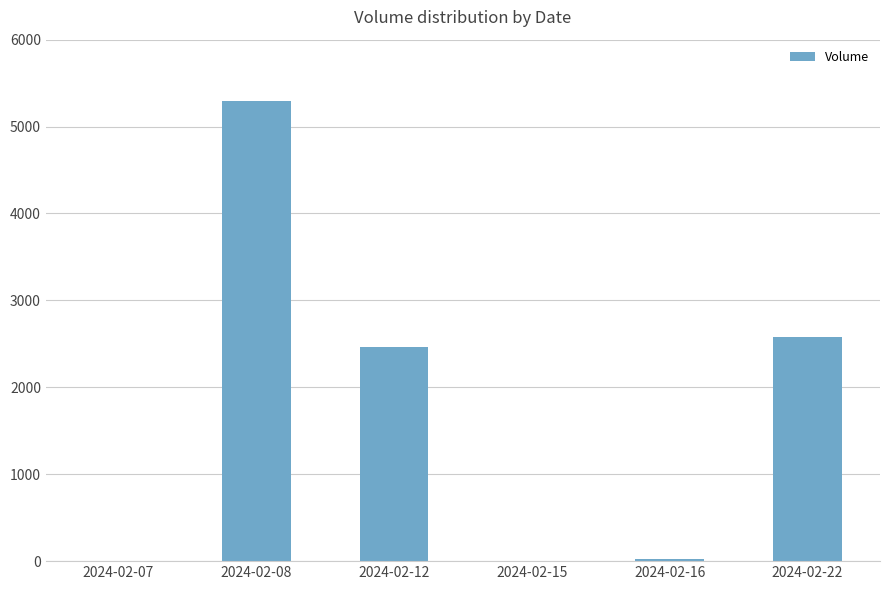

At which category does the chart reach its peak across all series?

2024-02-08